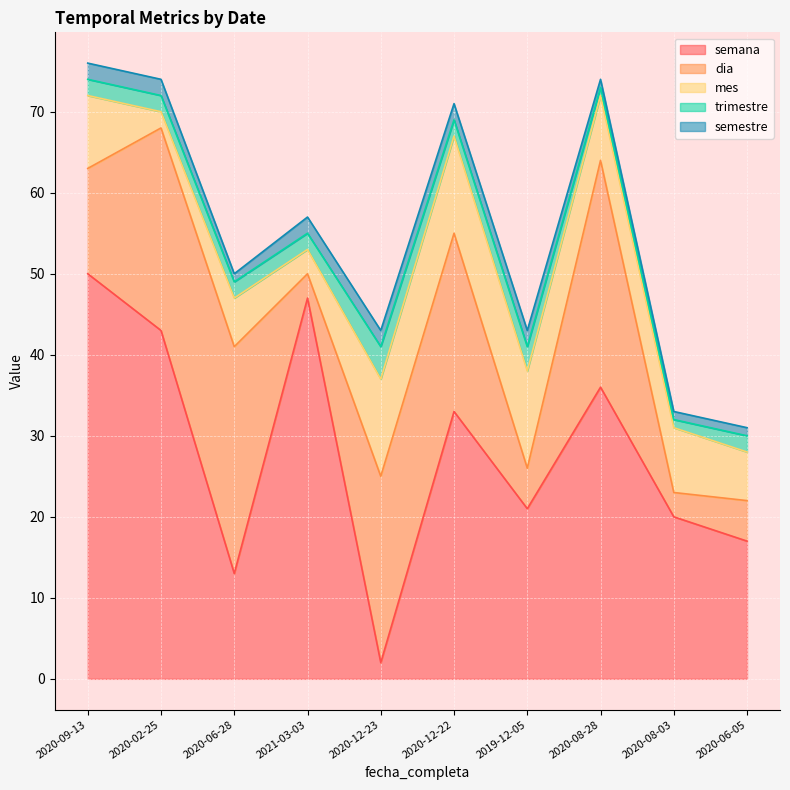

What is the maximum value for mes?

12